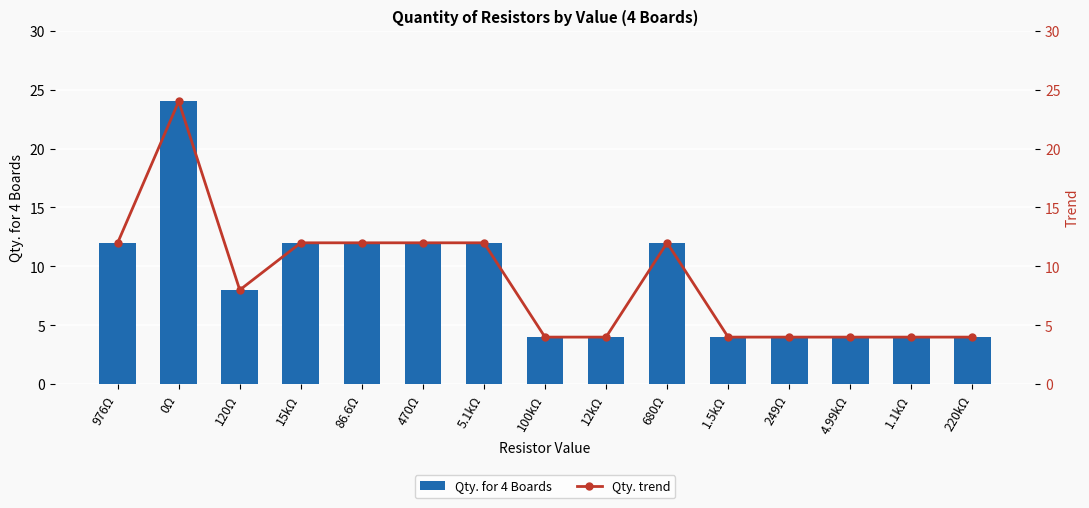

At which category is the sum across all series the highest?

0Ω